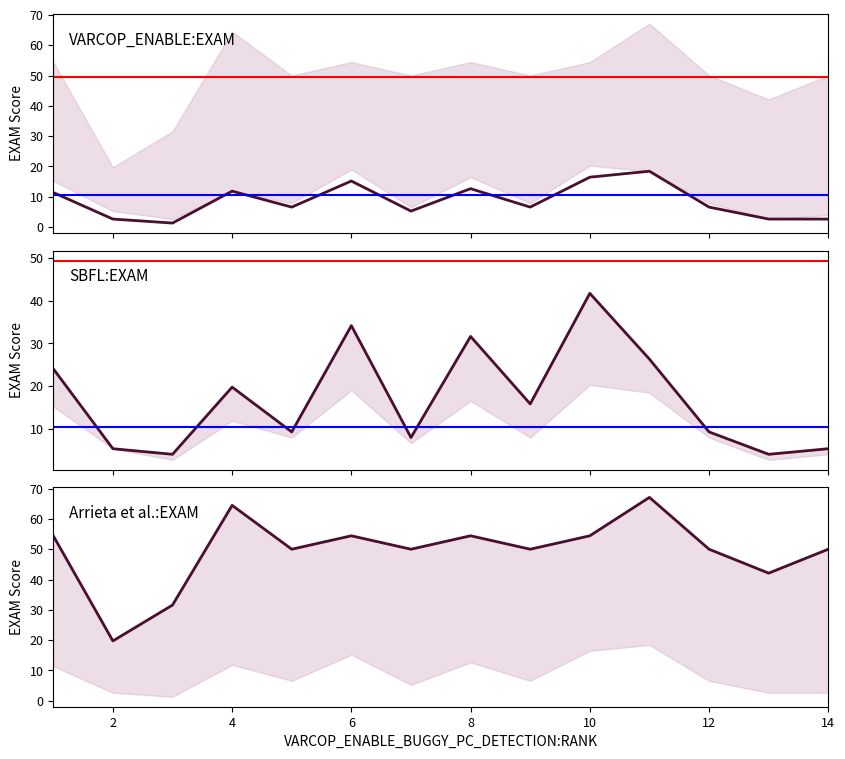

True or false: SBFL:EXAM and VARCOP_ENABLE:EXAM intersect in this chart.

False